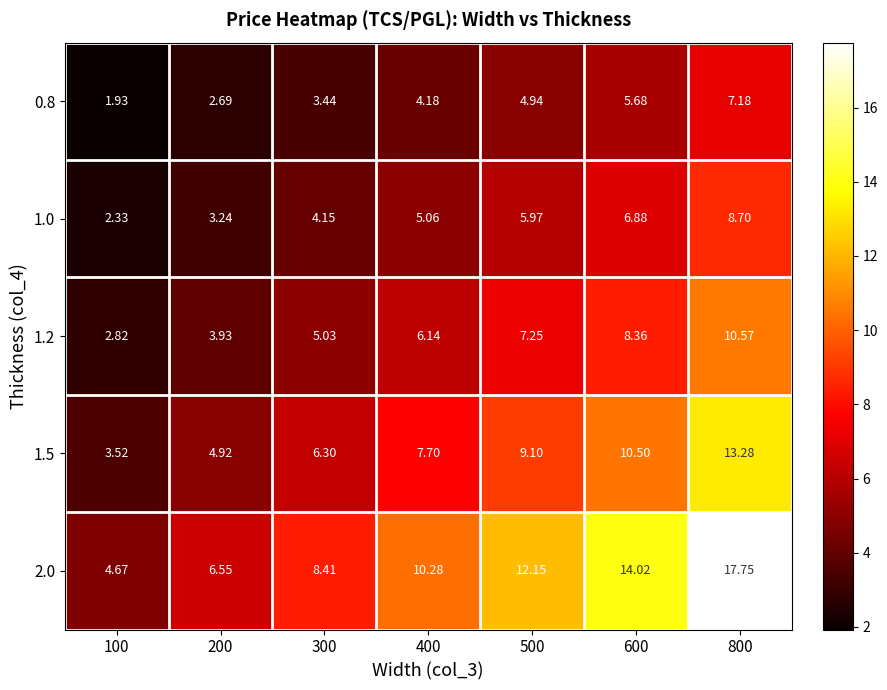

Is the value of 1.5 at 400 greater than the value of 2.0 at 100?

Yes